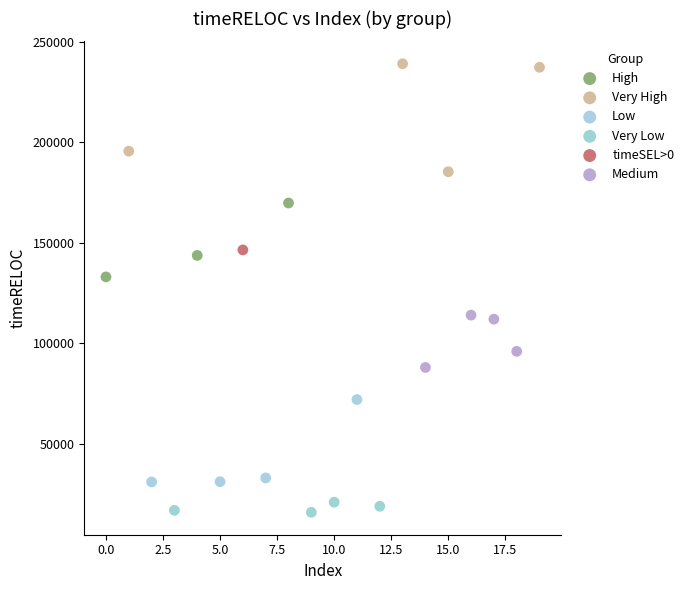

What are all the series names shown in the legend?

High, Very High, Low, Very Low, timeSEL>0, Medium